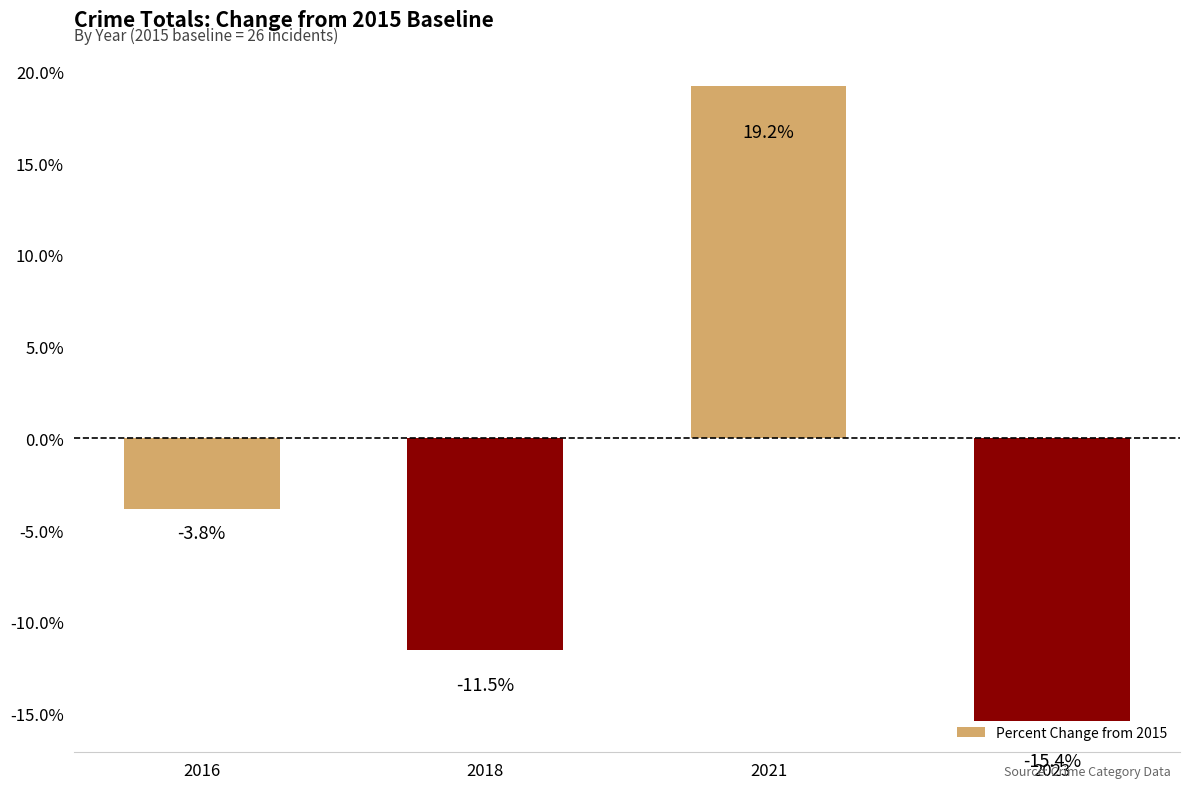

What is the average value?

-2.9